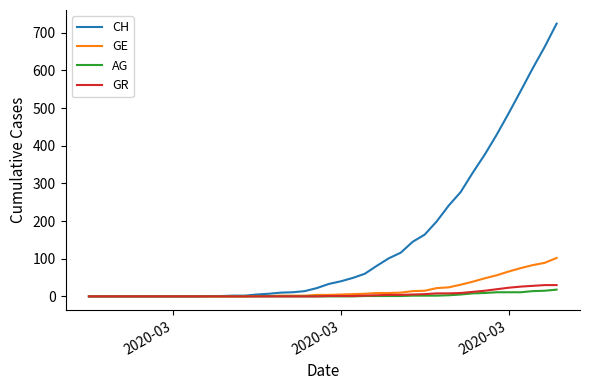

Which series has the largest range (max minus min)?

CH